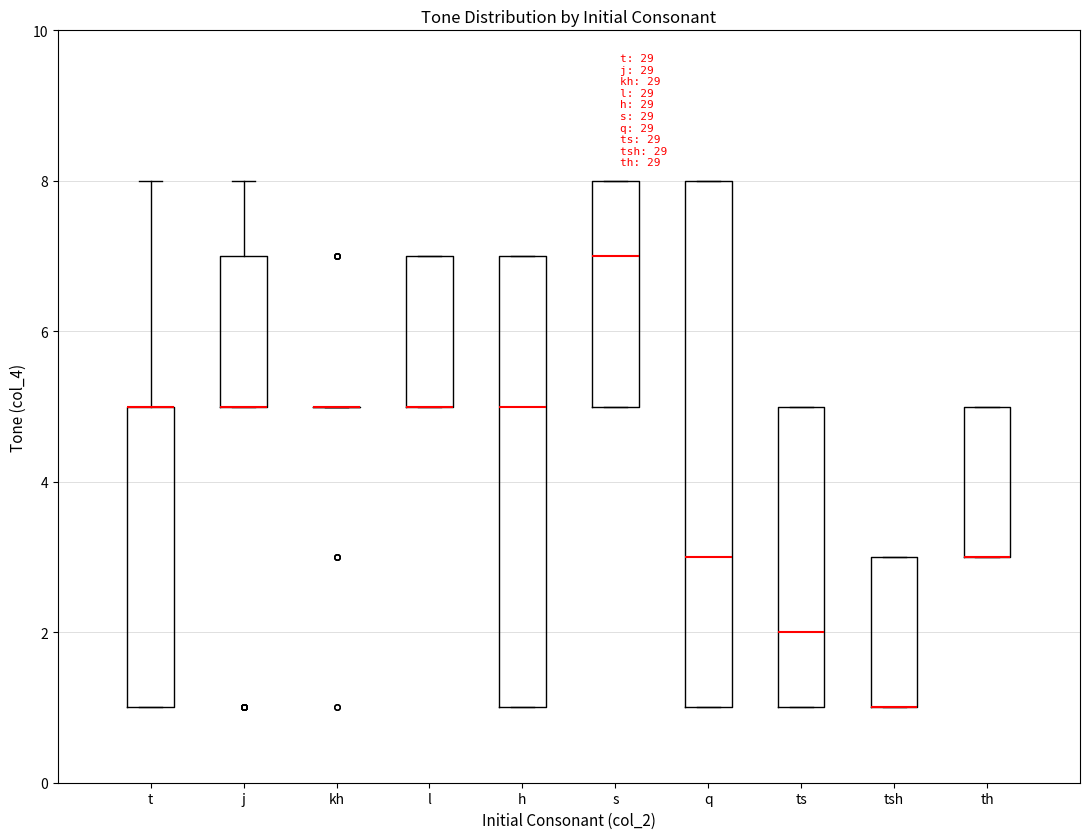

Comparing the boxes themselves (not the whiskers), which one is the tallest?

q